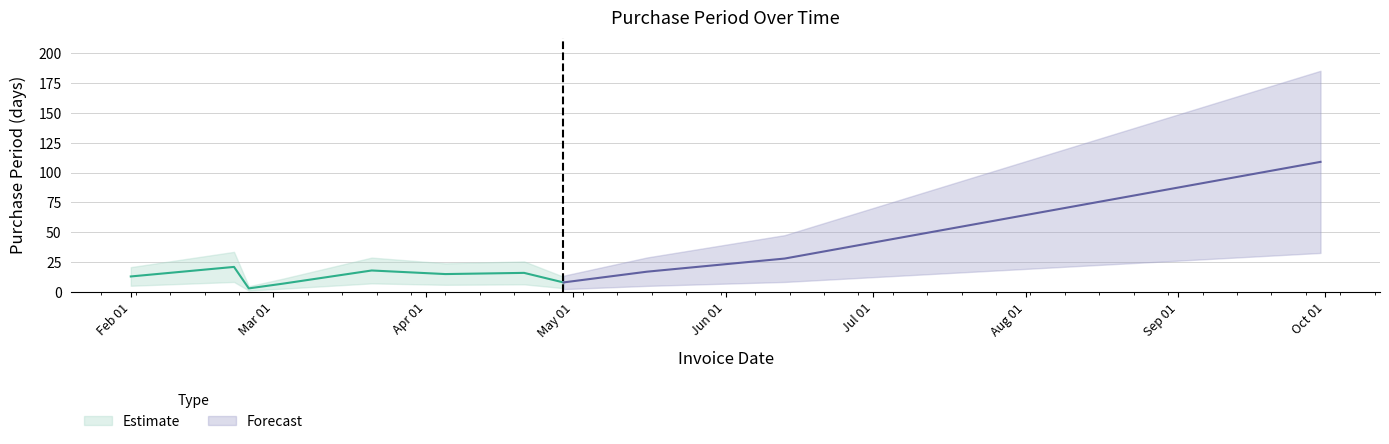

Where does the data first go above 16?

2016-02-22